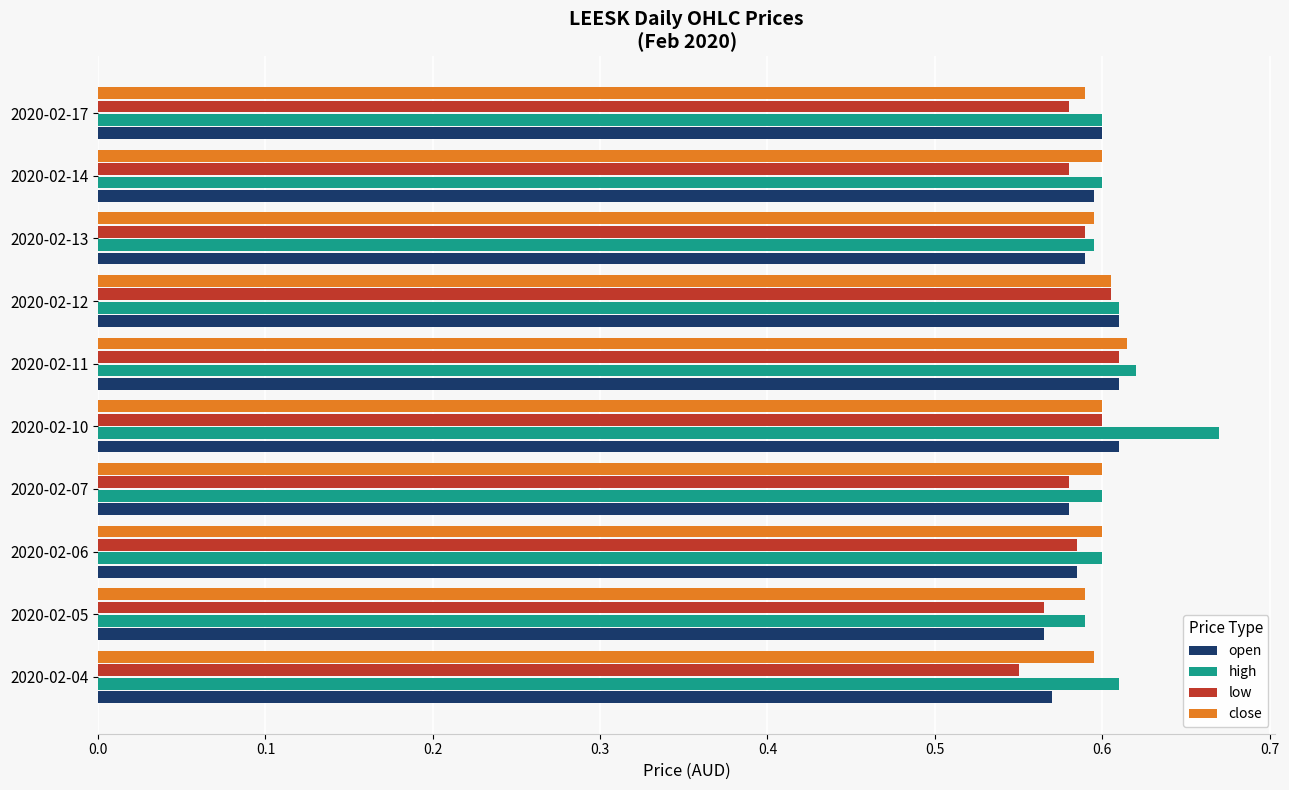

The value of high at 2020-02-13 is 0.3. True or false?

False